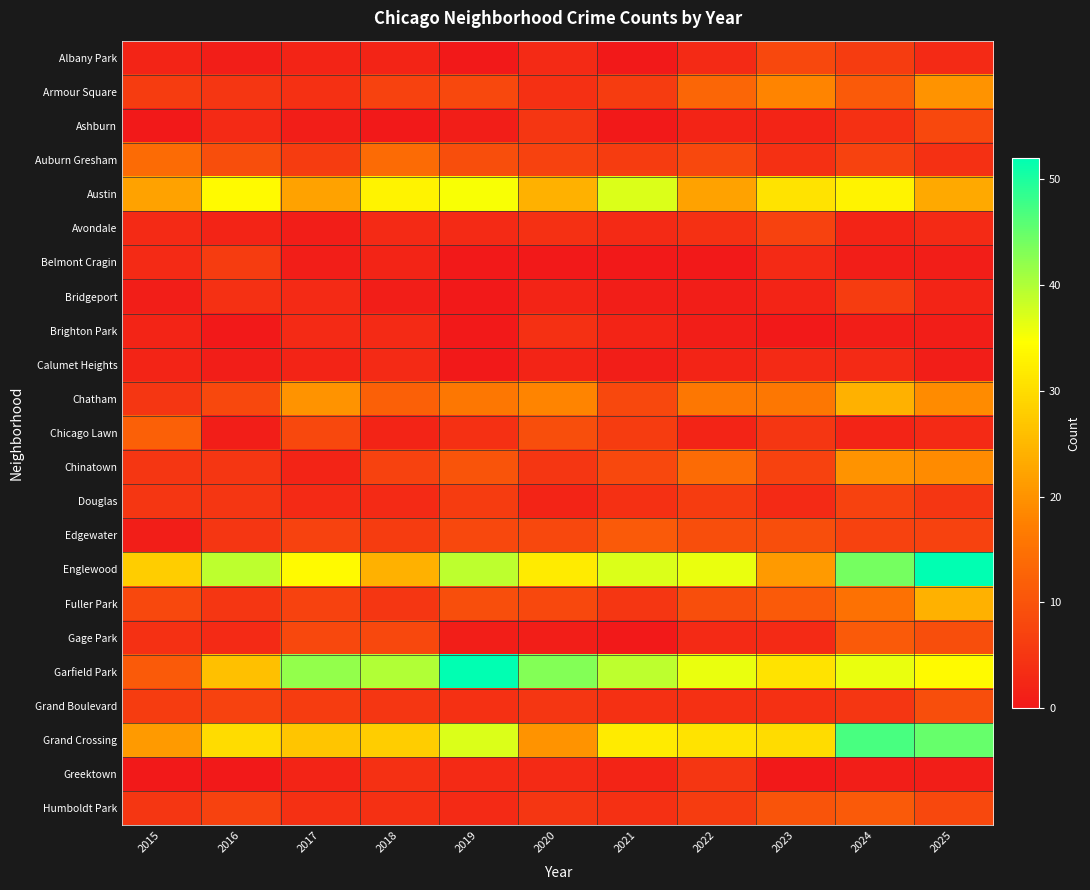

Reading left to right, what are all the values shown in this chart?

Albany Park: 2015=2	2016=1	2017=2	2018=2	2019=0	2020=3	2021=0	2022=3	2023=8	2024=6	2025=3
Armour Square: 2015=6	2016=5	2017=4	2018=7	2019=8	2020=4	2021=6	2022=13	2023=18	2024=11	2025=20
Ashburn: 2015=0	2016=3	2017=1	2018=0	2019=1	2020=5	2021=0	2022=2	2023=2	2024=4	2025=8
Auburn Gresham: 2015=14	2016=9	2017=6	2018=14	2019=9	2020=7	2021=6	2022=8	2023=4	2024=7	2025=4
Austin: 2015=22	2016=34	2017=22	2018=33	2019=35	2020=24	2021=37	2022=22	2023=31	2024=33	2025=23
Avondale: 2015=3	2016=2	2017=1	2018=3	2019=3	2020=4	2021=3	2022=4	2023=7	2024=2	2025=3
Belmont Cragin: 2015=3	2016=6	2017=1	2018=2	2019=0	2020=0	2021=0	2022=0	2023=3	2024=1	2025=1
Bridgeport: 2015=1	2016=4	2017=3	2018=1	2019=0	2020=2	2021=1	2022=1	2023=2	2024=6	2025=2
Brighton Park: 2015=2	2016=0	2017=3	2018=3	2019=0	2020=4	2021=2	2022=1	2023=0	2024=1	2025=1
Calumet Heights: 2015=2	2016=1	2017=2	2018=3	2019=0	2020=2	2021=1	2022=2	2023=3	2024=3	2025=1
Chatham: 2015=5	2016=8	2017=20	2018=12	2019=16	2020=18	2021=8	2022=16	2023=16	2024=24	2025=19
Chicago Lawn: 2015=12	2016=1	2017=8	2018=2	2019=4	2020=9	2021=6	2022=2	2023=5	2024=2	2025=3
Chinatown: 2015=5	2016=5	2017=2	2018=7	2019=10	2020=5	2021=8	2022=14	2023=7	2024=20	2025=19
Douglas: 2015=5	2016=5	2017=3	2018=3	2019=6	2020=2	2021=4	2022=6	2023=3	2024=7	2025=5
Edgewater: 2015=1	2016=5	2017=7	2018=6	2019=8	2020=8	2021=11	2022=9	2023=9	2024=7	2025=7
Englewood: 2015=28	2016=39	2017=34	2018=24	2019=39	2020=32	2021=37	2022=36	2023=21	2024=44	2025=52
Fuller Park: 2015=8	2016=5	2017=7	2018=5	2019=9	2020=8	2021=5	2022=9	2023=11	2024=15	2025=24
Gage Park: 2015=4	2016=3	2017=8	2018=8	2019=1	2020=1	2021=0	2022=3	2023=3	2024=11	2025=9
Garfield Park: 2015=11	2016=26	2017=42	2018=40	2019=52	2020=43	2021=39	2022=36	2023=31	2024=36	2025=34
Grand Boulevard: 2015=6	2016=7	2017=6	2018=5	2019=4	2020=5	2021=4	2022=4	2023=4	2024=5	2025=9
Grand Crossing: 2015=21	2016=30	2017=27	2018=28	2019=37	2020=20	2021=32	2022=31	2023=30	2024=47	2025=45
Greektown: 2015=0	2016=0	2017=2	2018=4	2019=3	2020=3	2021=2	2022=5	2023=0	2024=1	2025=1
Humboldt Park: 2015=5	2016=7	2017=4	2018=4	2019=3	2020=5	2021=4	2022=6	2023=10	2024=11	2025=8